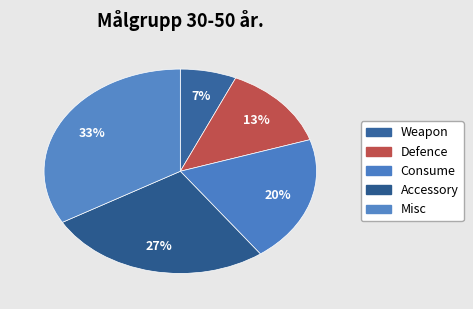

To the nearest percent, what percentage of the pie is Accessory?

27%